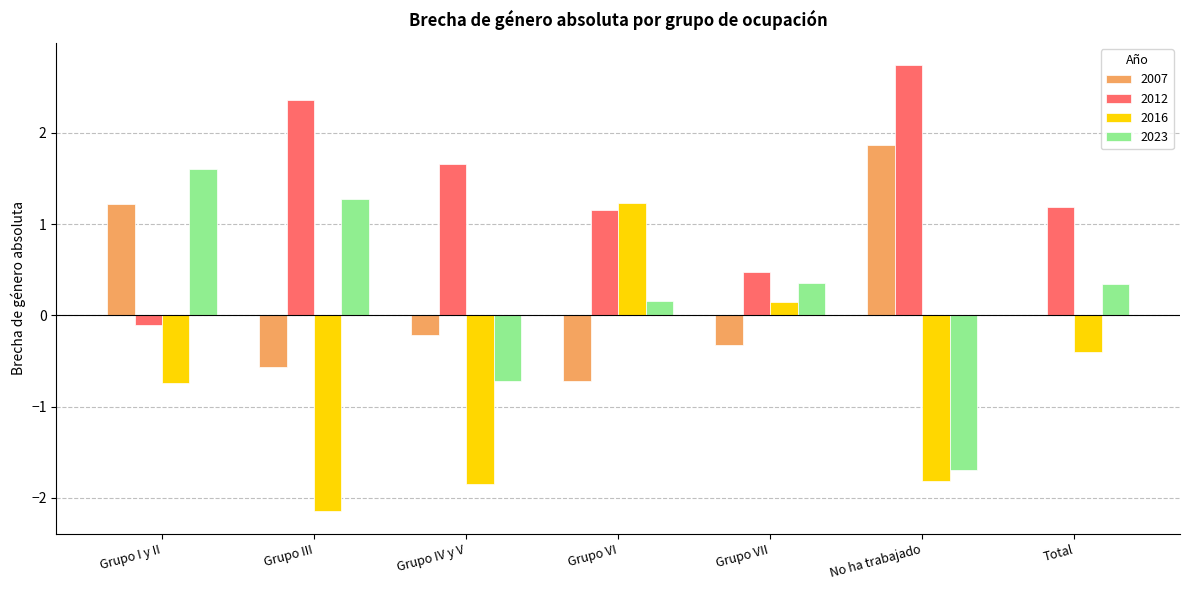

What is the sum of the 2023 values at Grupo VI and Grupo IV y V?

-0.6